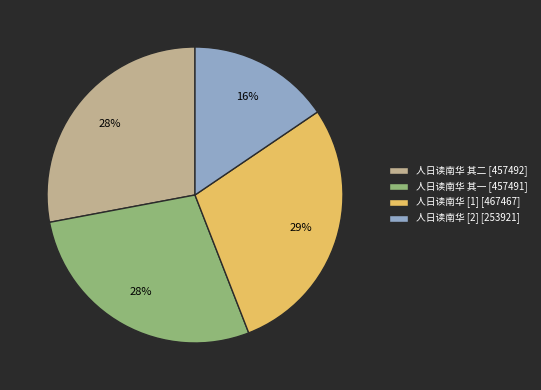

Is it true that 人日读南华 [2] [253921] is 16% of the pie?

True